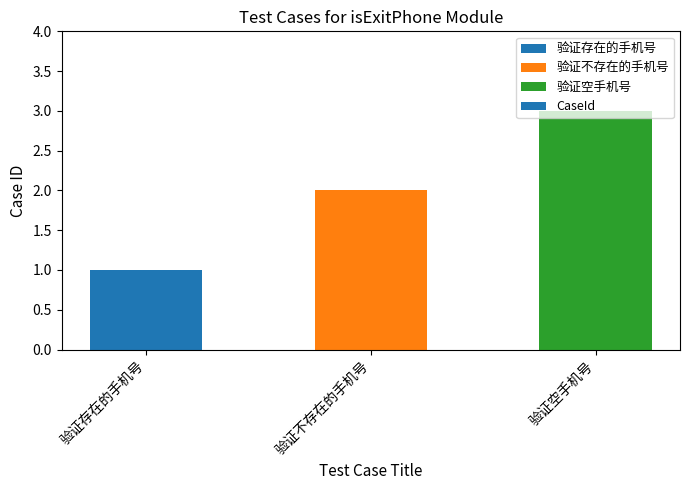

How many data points are less than 2?

1